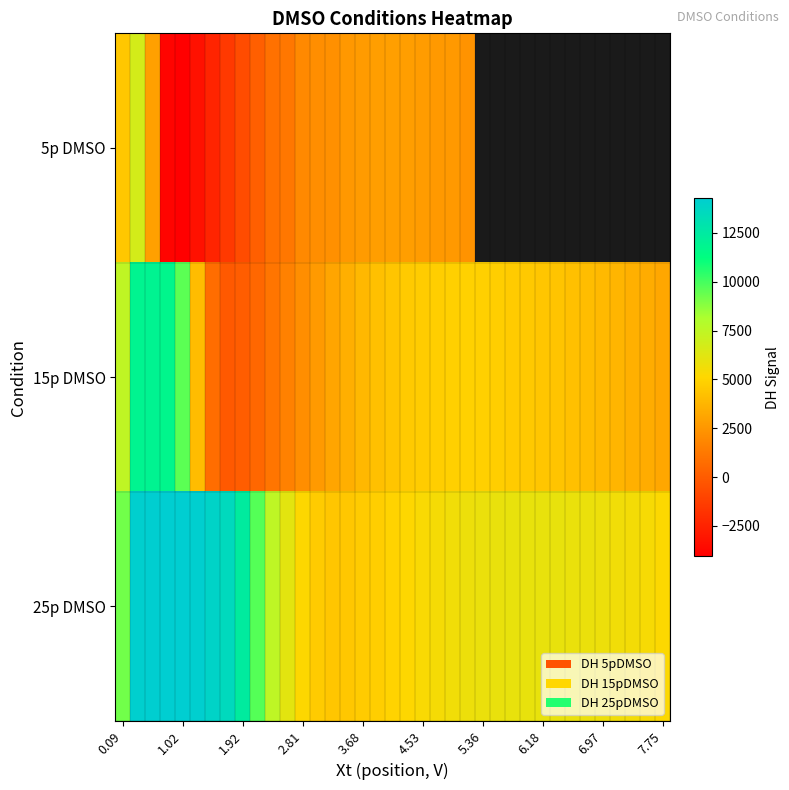

Is it true that 15p DMSO equals 6518.1 at 6.18?

False